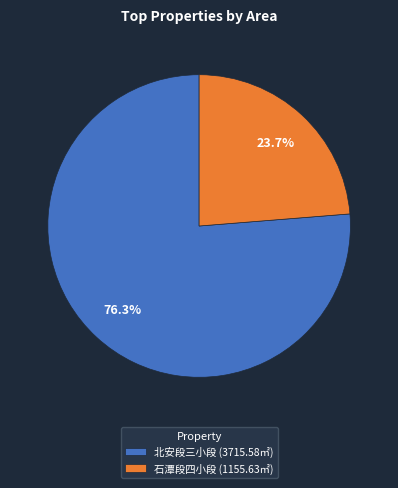

To the nearest percent, what is the difference between the largest and smallest slice percentages?

53%